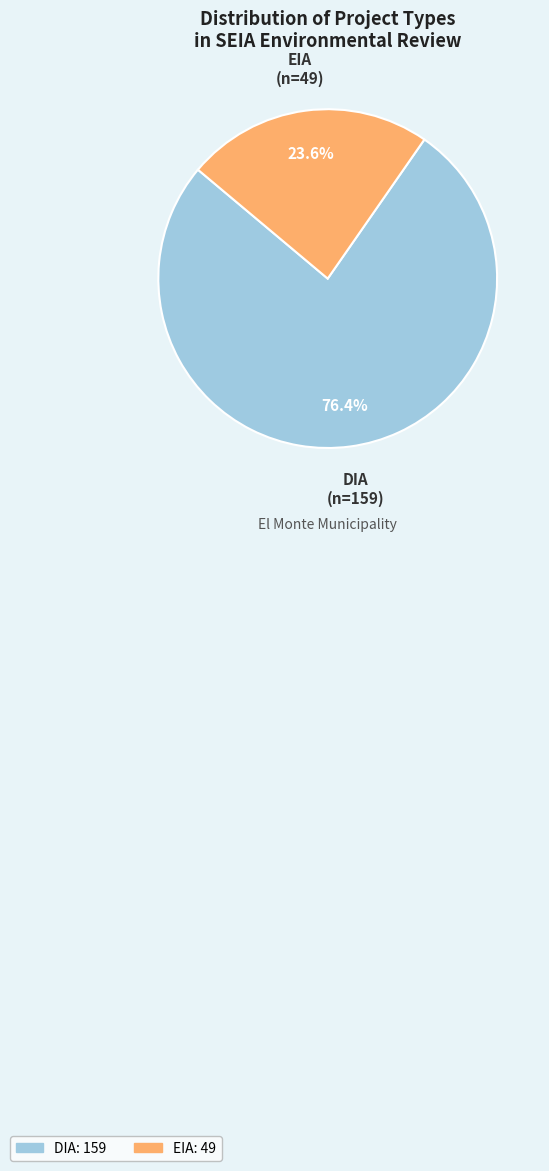

Combined, do DIA and EIA account for over 50%?

Yes